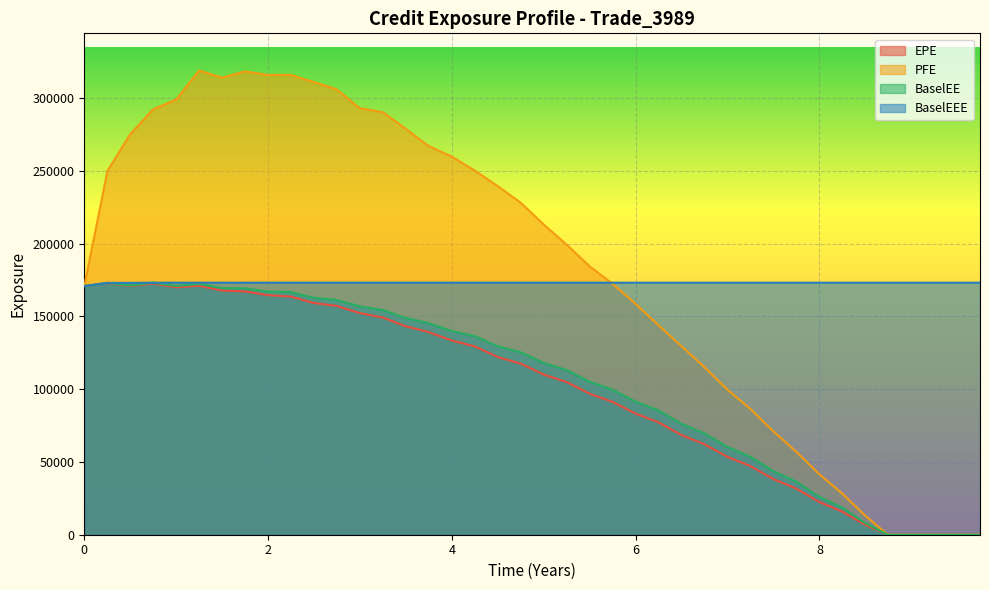

Reading right to left, what are all the values shown in this chart?

EPE: 0.0	0.0	0.0	0.0	0.0	6999.1	15999.2	22554.6	31721.7	38238.7	47140.8	53473.9	62187.4	68463.0	77212.0	83193.2	91305.9	96856.6	104802.0	110004.0	117551.0	122012.0	129312.0	133364.0	139292.0	143272.0	149147.0	152303.0	157200.0	159197.0	163585.0	164545.0	167164.0	167693.0	171011.0	169974.0	172505.0	170866.0	172780.0	170801.0
PFE: 0.0	0.0	0.0	0.0	0.0	13496.9	28383.0	41676.0	57060.5	71039.2	86334.9	99580.8	115159.0	129508.0	143855.0	158503.0	172374.0	184399.0	199096.0	213007.0	228064.0	239387.0	250012.0	259689.0	267139.0	279048.0	290157.0	293063.0	305970.0	311041.0	315861.0	315828.0	318256.0	313932.0	318878.0	298959.0	292179.0	275131.0	249888.0	170801.0
BaselEE: 0.0	0.0	0.0	0.0	0.0	8221.1	18664.1	26129.6	36501.1	43702.2	53511.7	60290.5	69654.0	76184.5	85361.7	91378.3	99680.5	105105.0	113052.0	117945.0	125346.0	129397.0	136395.0	139901.0	145433.0	148907.0	154331.0	156863.0	161317.0	162766.0	166650.0	167023.0	169246.0	169346.0	172259.0	170870.0	173122.0	171247.0	172973.0	170801.0
BaselEEE: 173122.0	173122.0	173122.0	173122.0	173122.0	173122.0	173122.0	173122.0	173122.0	173122.0	173122.0	173122.0	173122.0	173122.0	173122.0	173122.0	173122.0	173122.0	173122.0	173122.0	173122.0	173122.0	173122.0	173122.0	173122.0	173122.0	173122.0	173122.0	173122.0	173122.0	173122.0	173122.0	173122.0	173122.0	173122.0	173122.0	173122.0	172973.0	172973.0	170801.0